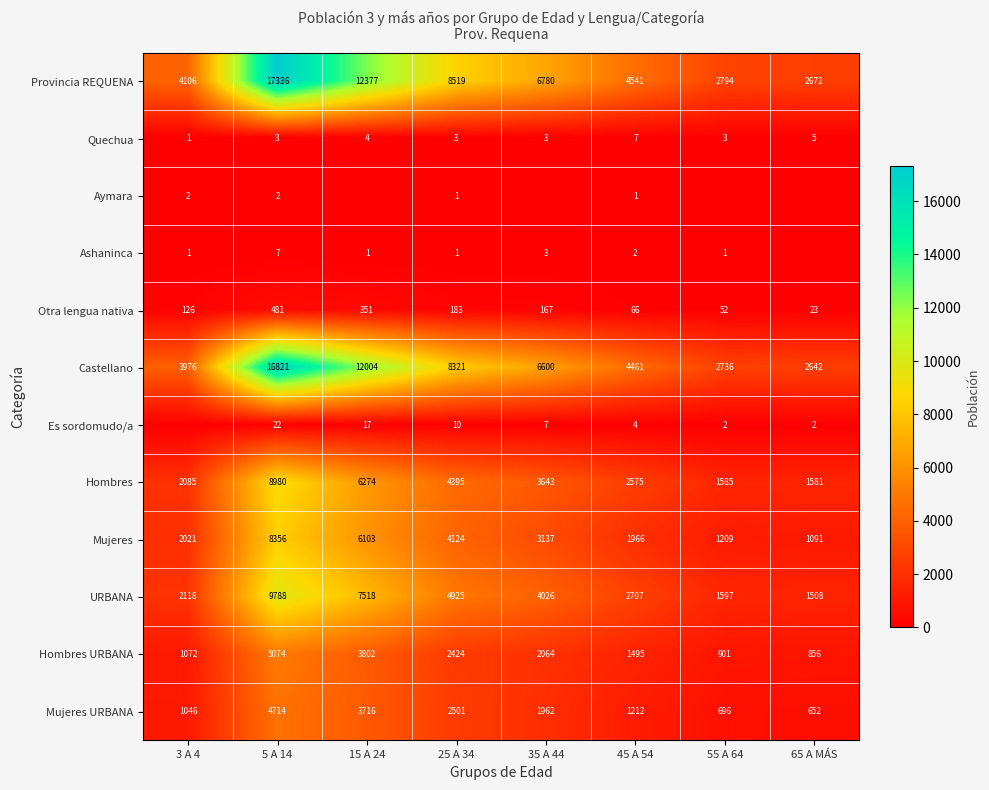

What is the total value across all series at 55 A 64?

11576